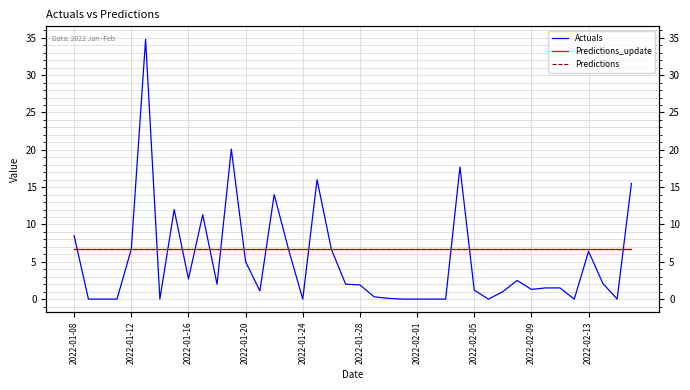

At how many categories does at least one series exceed 24?

1